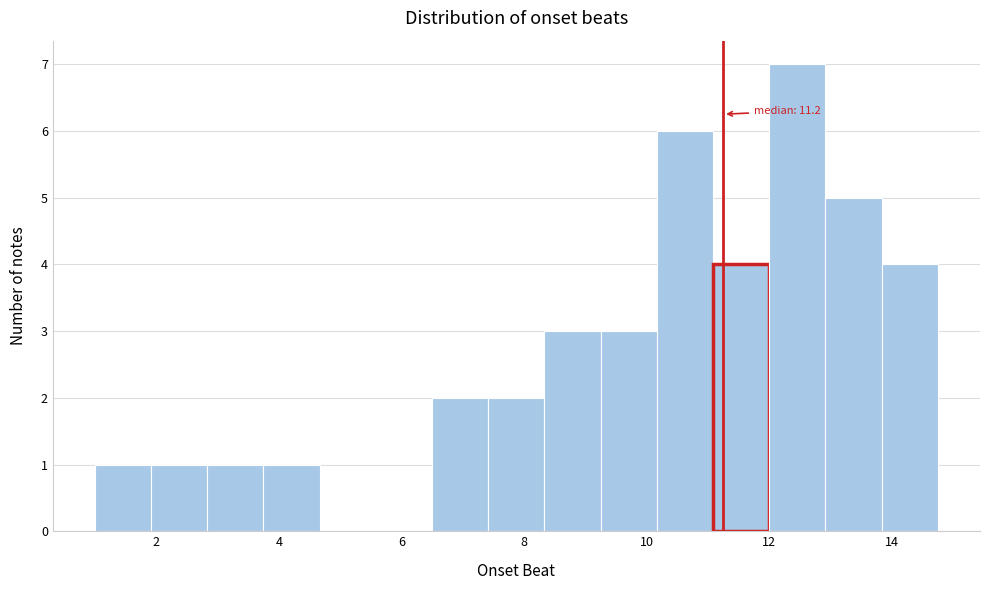

Over which range of the x-axis is the bar tallest?

12.0 to 13.0